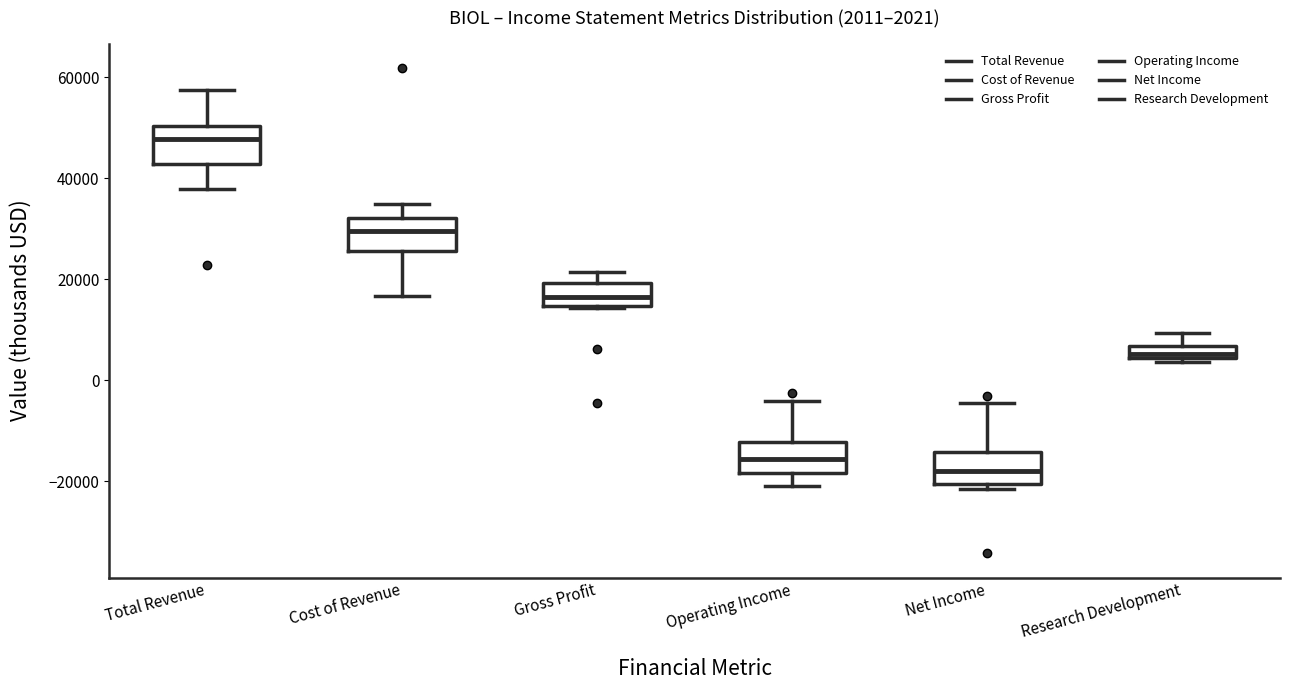

Which box has the lowest median line?

Net Income